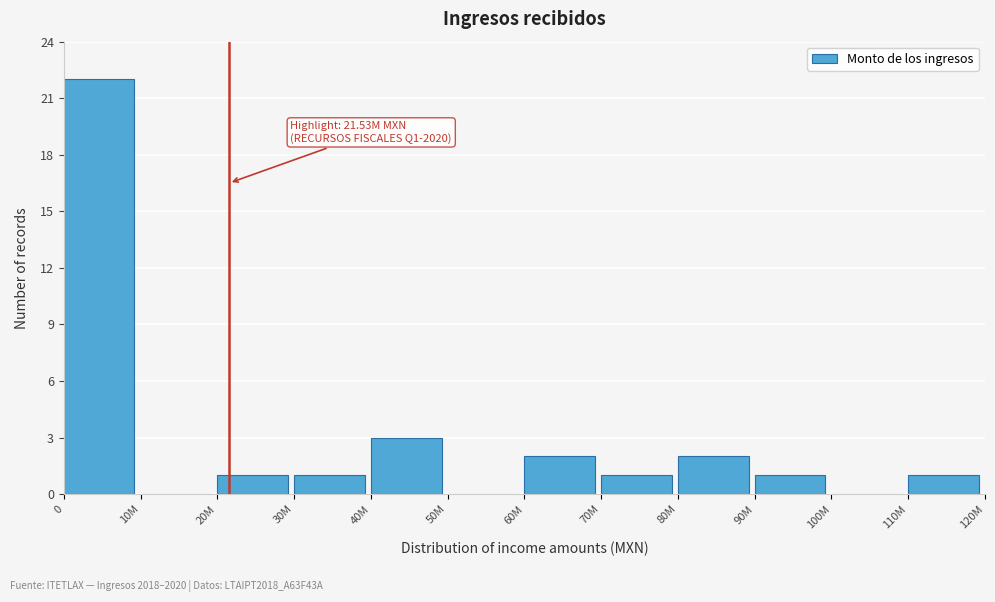

Reading right to left, extract all data points from this chart.

110M=1	100M=0	90M=1	80M=2	70M=1	60M=2	50M=0	40M=3	30M=1	20M=1	10M=0	0=22